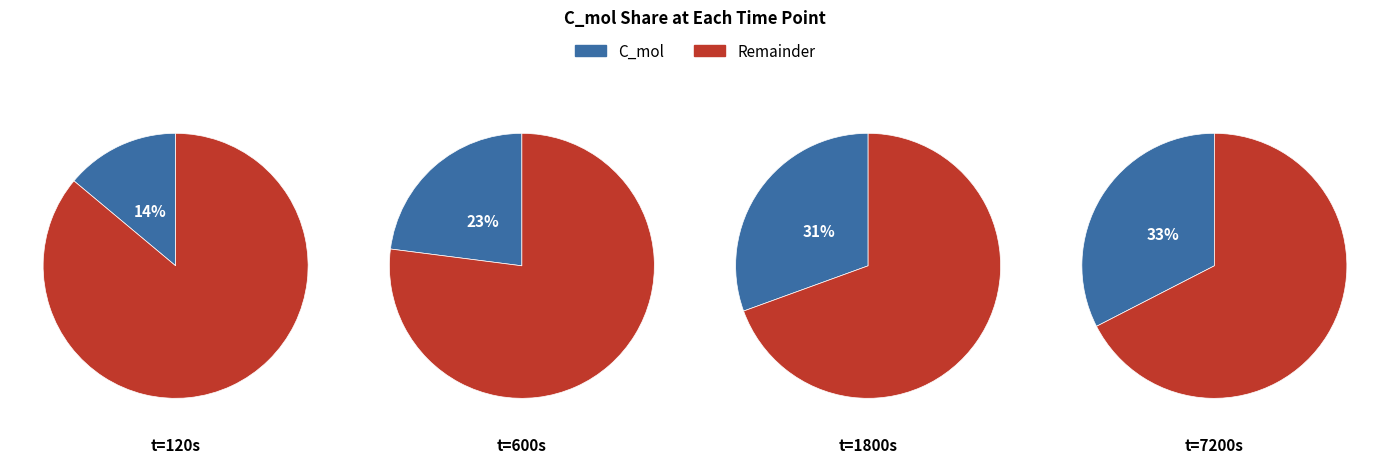

What is the ratio of the value at 1800 to the value at 7200?

0.9